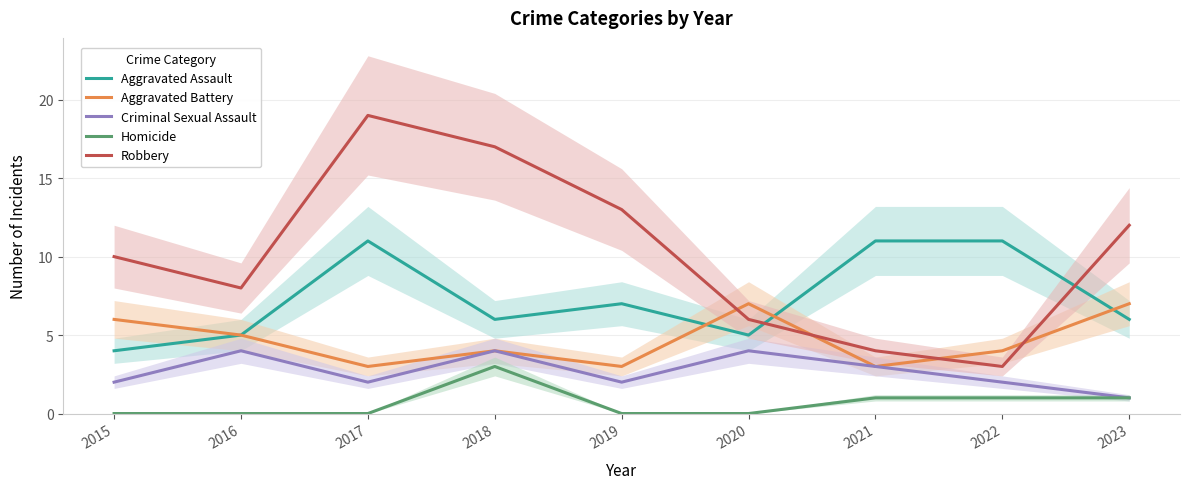

Which has a higher value, 2016 or 2018?

2018